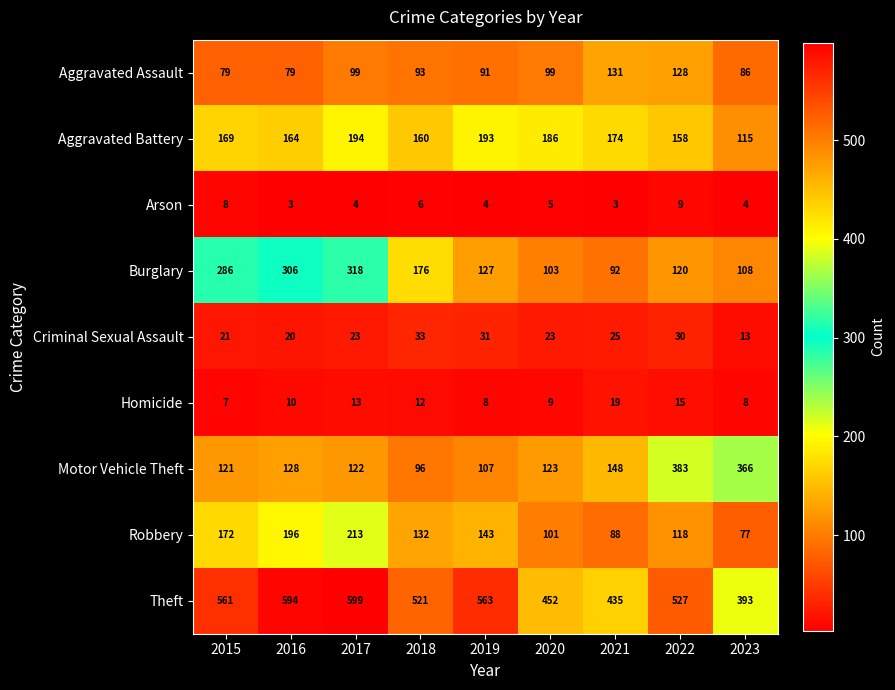

At which label does Aggravated Assault first exceed 93?

2017